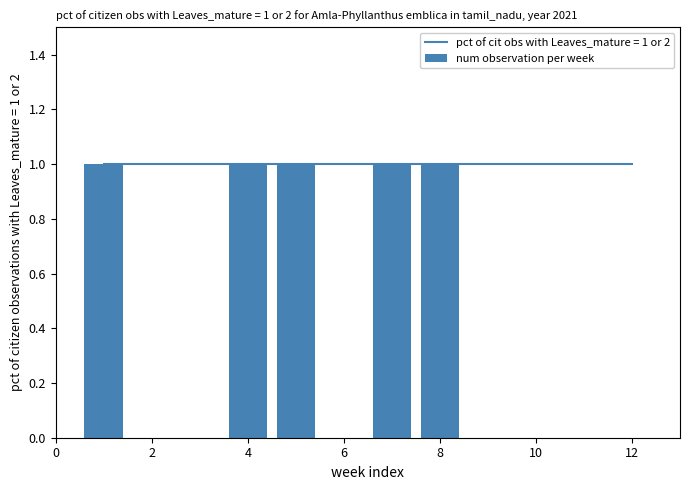

Reading left to right, extract all data points from this chart.

1	0	0	1	1	0	1	1	0	0	0	0